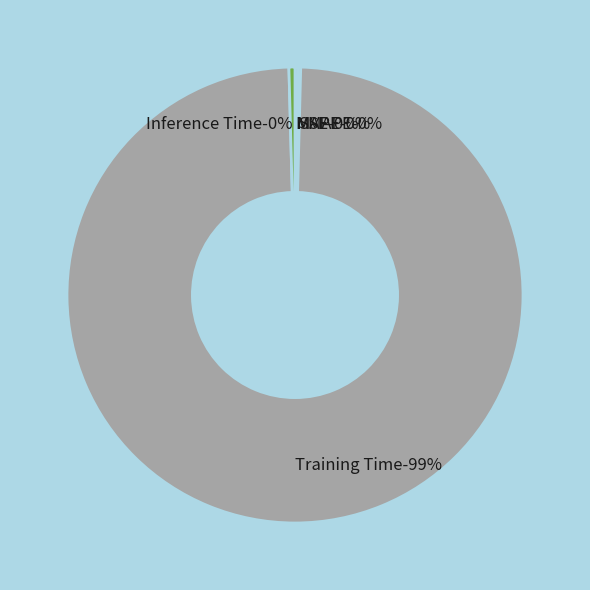

Rank the categories by value from lowest to highest.

MSE, SMAPE, MAPE, Inference Time, Training Time